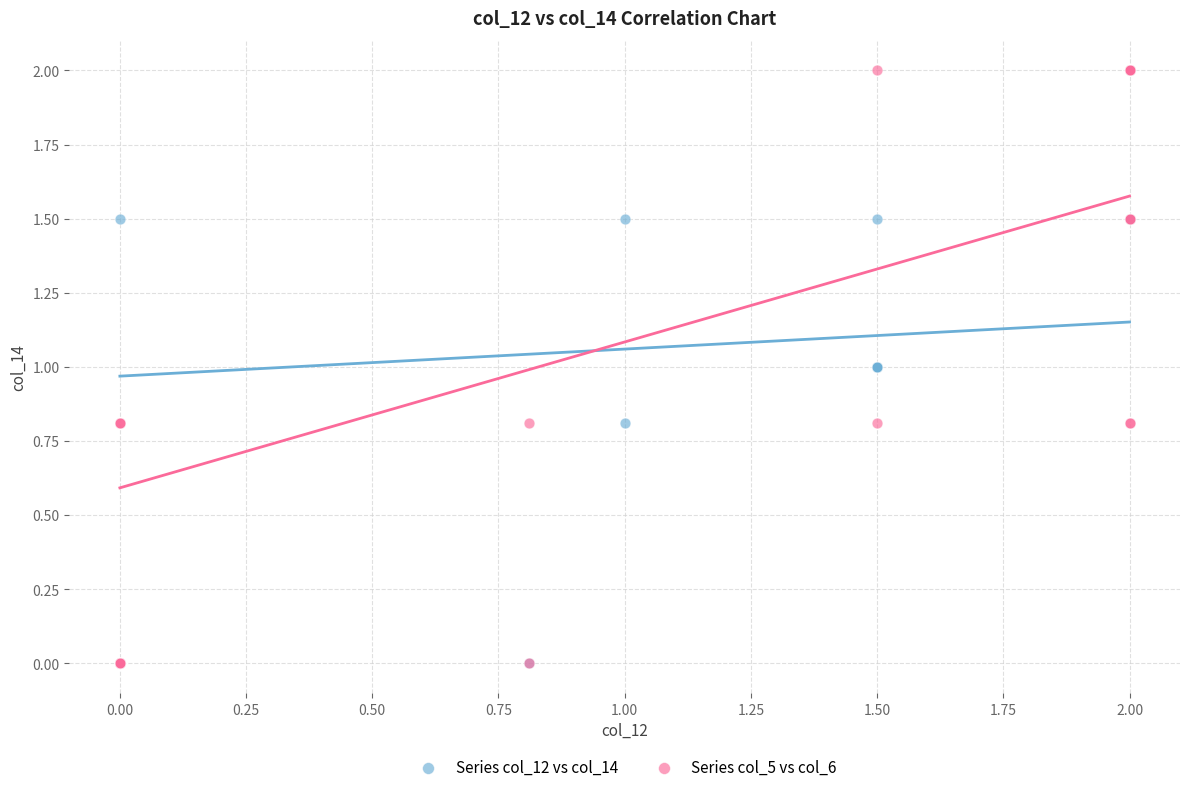

Which series reaches the maximum Y coordinate?

Series col_5 vs col_6